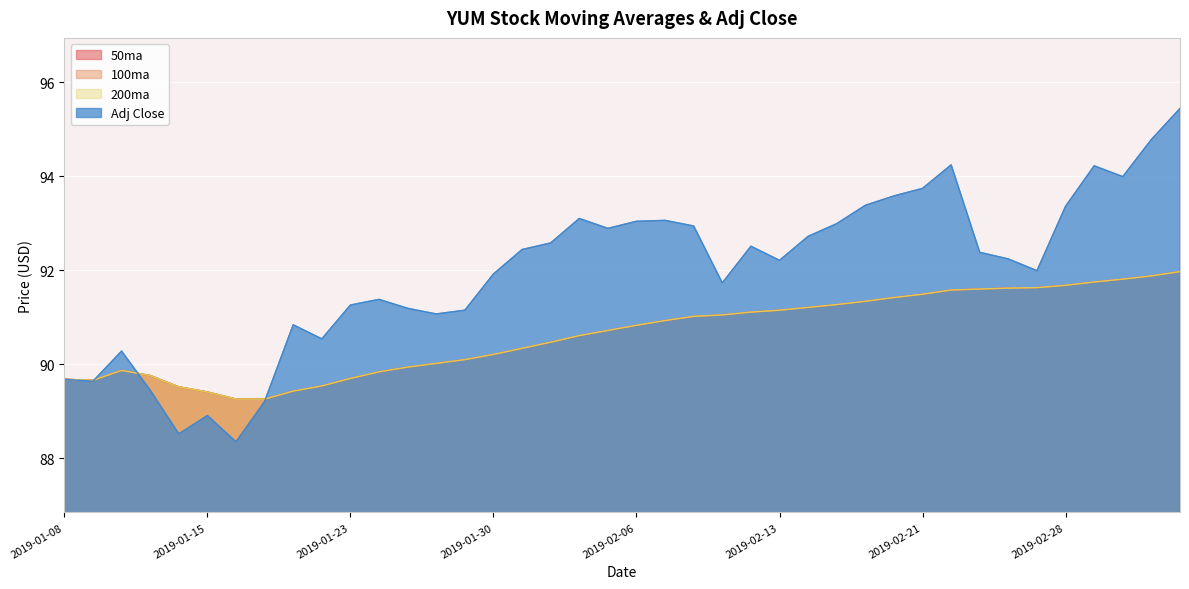

What position from the left is 2019-02-20?

30